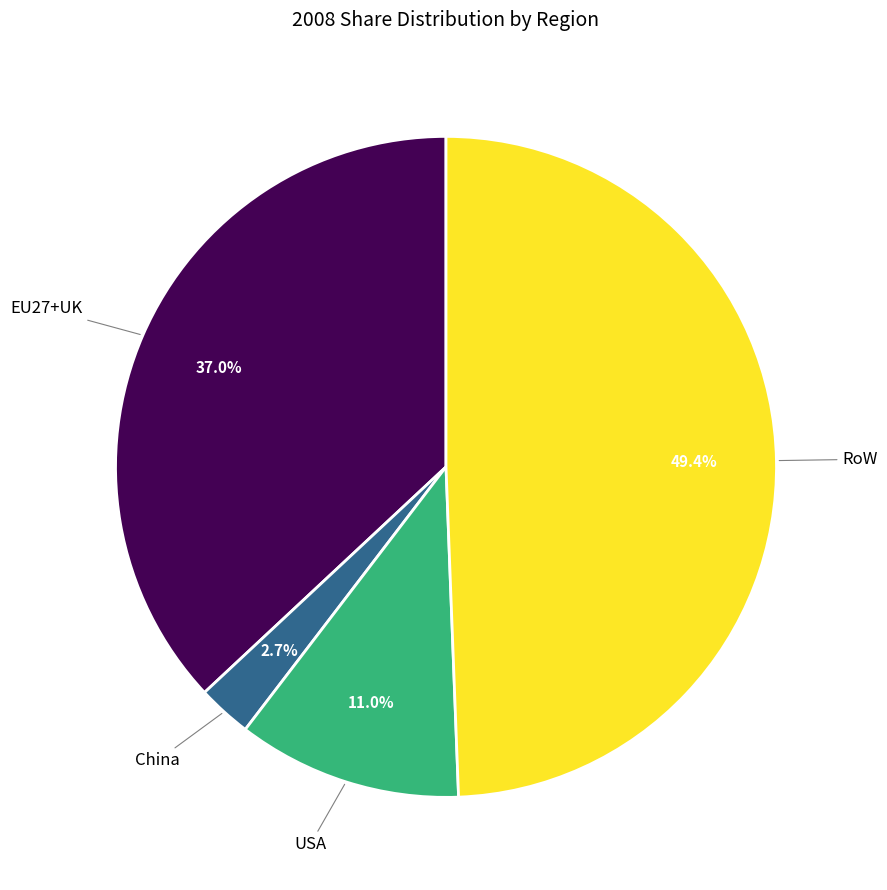

Is it true that RoW is 49% of the pie?

True